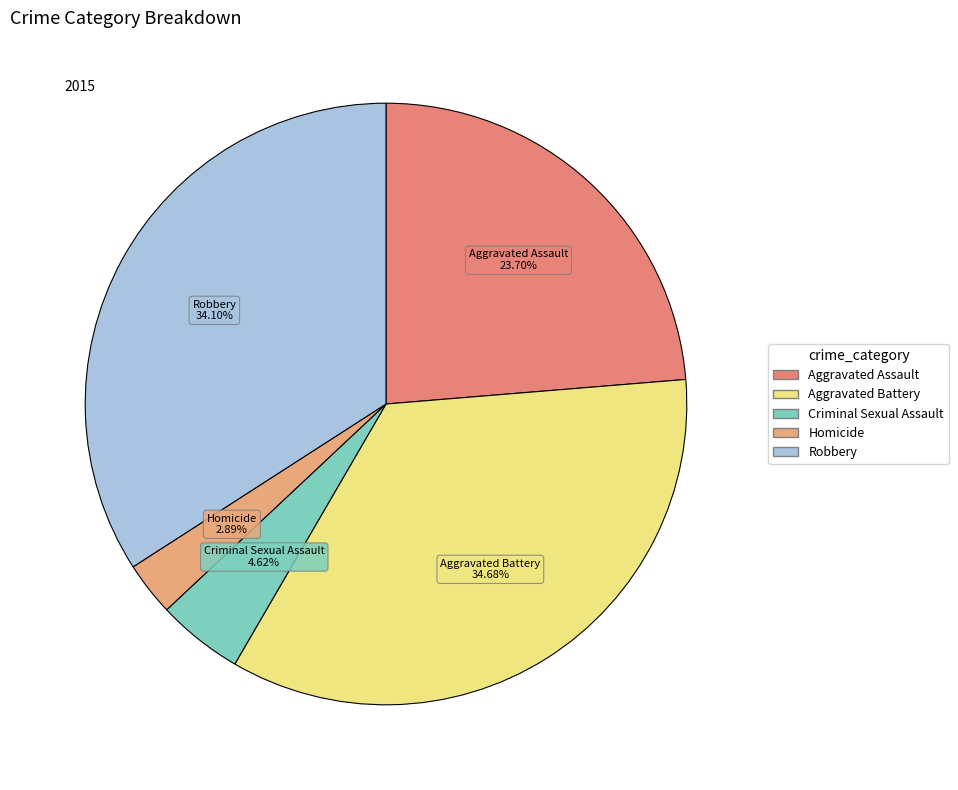

To the nearest percent, what is the difference between the largest and smallest slice percentages?

32%